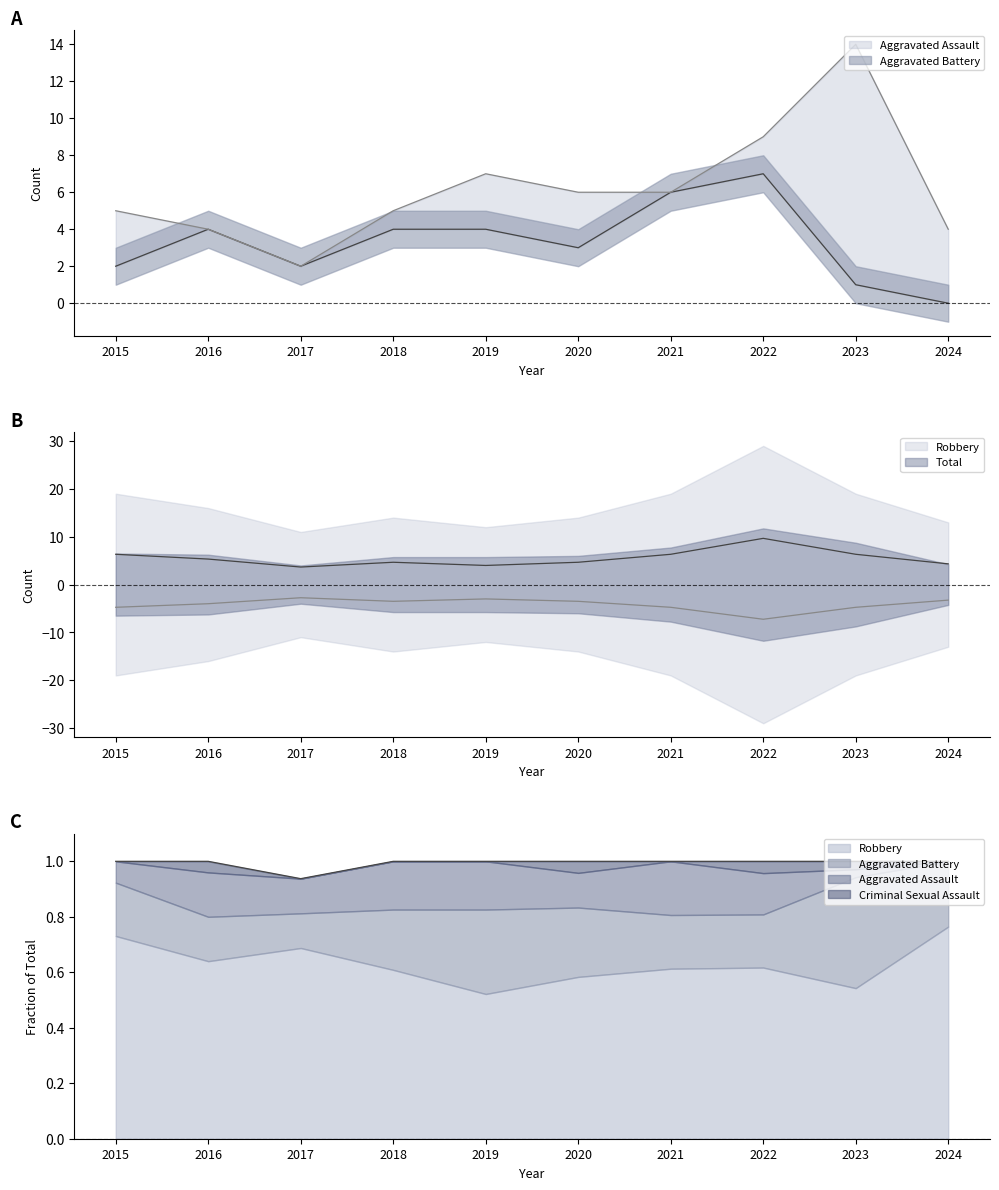

True or false: Robbery has more than 2 interior local peaks.

False